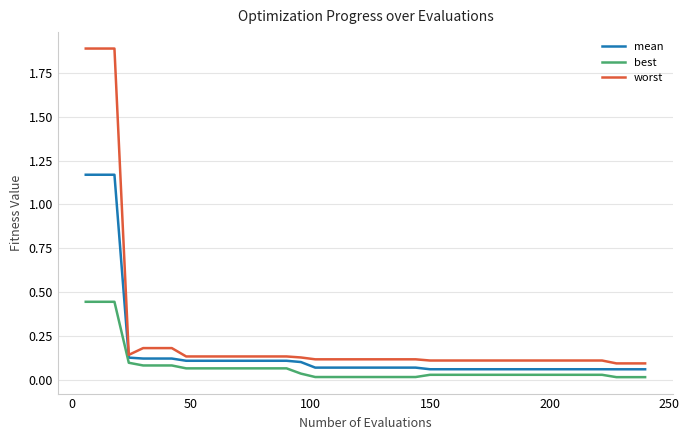

Which series has the largest range (max minus min)?

worst